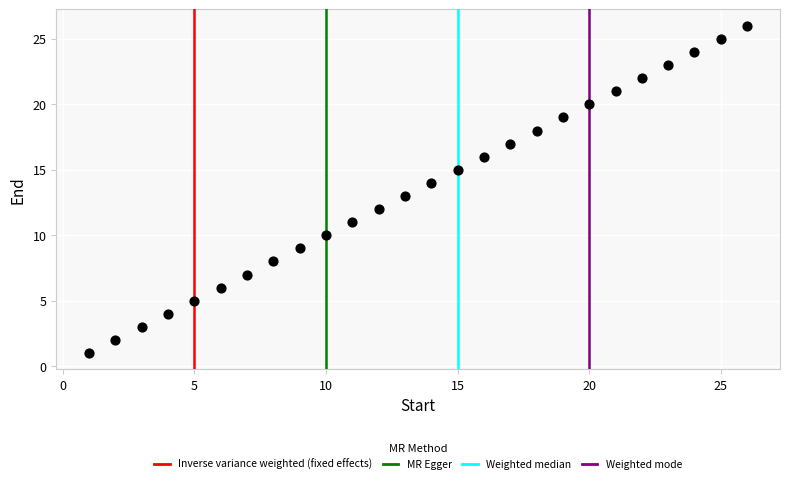

What is the range of X values (max minus min)?

25